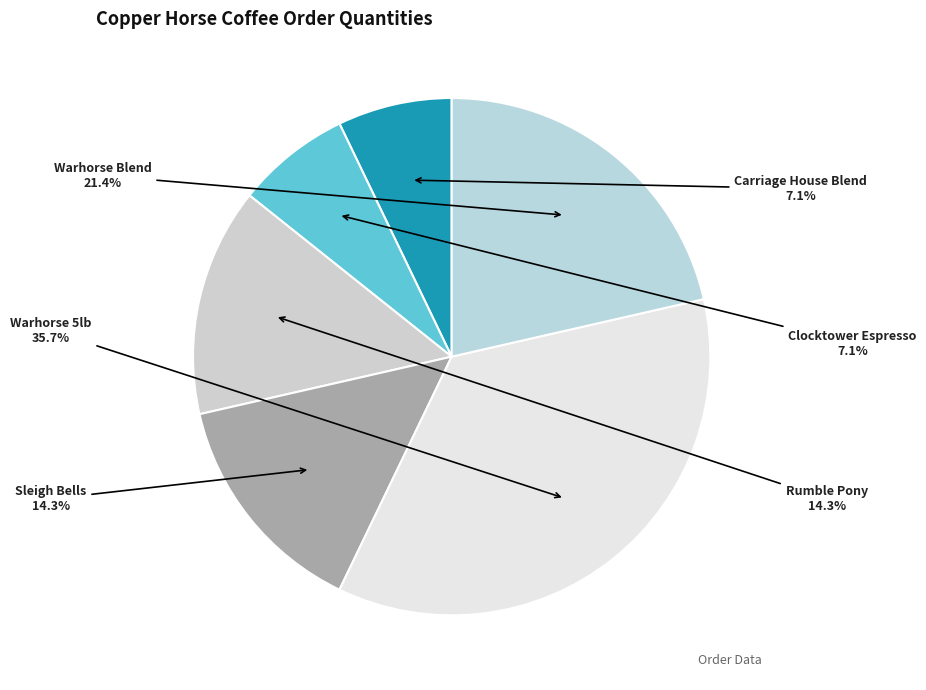

Count the number of slices in the pie.

6